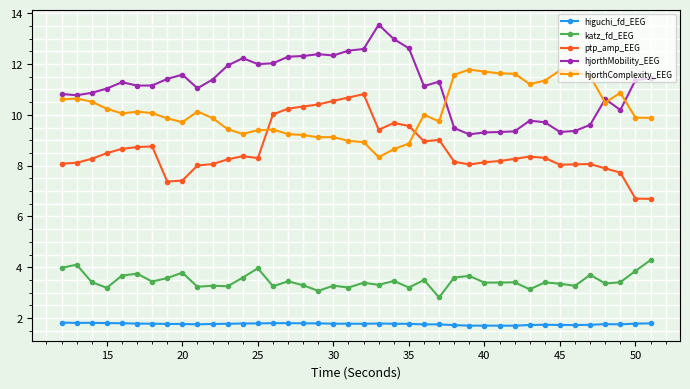

What is the difference between the maximum and minimum values in the ptp_amp_EEG series?

4.1